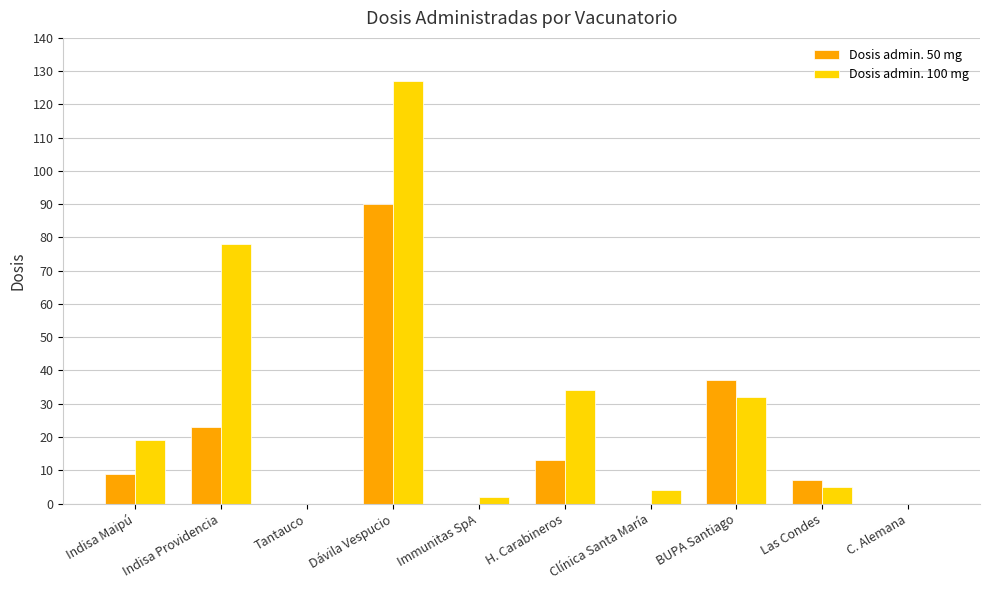

How many data points does each series have?

10